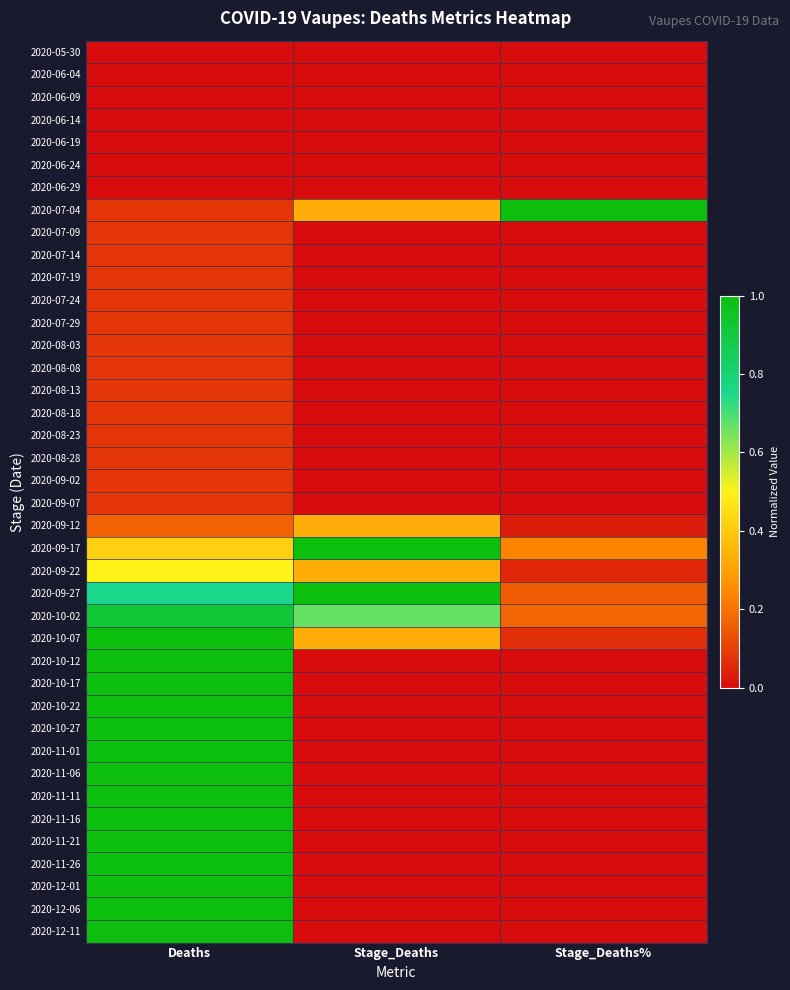

Reading left to right, transcribe all the data shown in this chart.

2020-05-30: Deaths=0.0	Stage_Deaths=0.0	Stage_Deaths%=0.0
2020-06-04: Deaths=0.0	Stage_Deaths=0.0	Stage_Deaths%=0.0
2020-06-09: Deaths=0.0	Stage_Deaths=0.0	Stage_Deaths%=0.0
2020-06-14: Deaths=0.0	Stage_Deaths=0.0	Stage_Deaths%=0.0
2020-06-19: Deaths=0.0	Stage_Deaths=0.0	Stage_Deaths%=0.0
2020-06-24: Deaths=0.0	Stage_Deaths=0.0	Stage_Deaths%=0.0
2020-06-29: Deaths=0.0	Stage_Deaths=0.0	Stage_Deaths%=0.0
2020-07-04: Deaths=0.1	Stage_Deaths=0.3	Stage_Deaths%=1.0
2020-07-09: Deaths=0.1	Stage_Deaths=0.0	Stage_Deaths%=0.0
2020-07-14: Deaths=0.1	Stage_Deaths=0.0	Stage_Deaths%=0.0
2020-07-19: Deaths=0.1	Stage_Deaths=0.0	Stage_Deaths%=0.0
2020-07-24: Deaths=0.1	Stage_Deaths=0.0	Stage_Deaths%=0.0
2020-07-29: Deaths=0.1	Stage_Deaths=0.0	Stage_Deaths%=0.0
2020-08-03: Deaths=0.1	Stage_Deaths=0.0	Stage_Deaths%=0.0
2020-08-08: Deaths=0.1	Stage_Deaths=0.0	Stage_Deaths%=0.0
2020-08-13: Deaths=0.1	Stage_Deaths=0.0	Stage_Deaths%=0.0
2020-08-18: Deaths=0.1	Stage_Deaths=0.0	Stage_Deaths%=0.0
2020-08-23: Deaths=0.1	Stage_Deaths=0.0	Stage_Deaths%=0.0
2020-08-28: Deaths=0.1	Stage_Deaths=0.0	Stage_Deaths%=0.0
2020-09-02: Deaths=0.1	Stage_Deaths=0.0	Stage_Deaths%=0.0
2020-09-07: Deaths=0.1	Stage_Deaths=0.0	Stage_Deaths%=0.0
2020-09-12: Deaths=0.2	Stage_Deaths=0.3	Stage_Deaths%=0.0
2020-09-17: Deaths=0.4	Stage_Deaths=1.0	Stage_Deaths%=0.2
2020-09-22: Deaths=0.5	Stage_Deaths=0.3	Stage_Deaths%=0.1
2020-09-27: Deaths=0.8	Stage_Deaths=1.0	Stage_Deaths%=0.2
2020-10-02: Deaths=0.9	Stage_Deaths=0.7	Stage_Deaths%=0.2
2020-10-07: Deaths=1.0	Stage_Deaths=0.3	Stage_Deaths%=0.1
2020-10-12: Deaths=1.0	Stage_Deaths=0.0	Stage_Deaths%=0.0
2020-10-17: Deaths=1.0	Stage_Deaths=0.0	Stage_Deaths%=0.0
2020-10-22: Deaths=1.0	Stage_Deaths=0.0	Stage_Deaths%=0.0
2020-10-27: Deaths=1.0	Stage_Deaths=0.0	Stage_Deaths%=0.0
2020-11-01: Deaths=1.0	Stage_Deaths=0.0	Stage_Deaths%=0.0
2020-11-06: Deaths=1.0	Stage_Deaths=0.0	Stage_Deaths%=0.0
2020-11-11: Deaths=1.0	Stage_Deaths=0.0	Stage_Deaths%=0.0
2020-11-16: Deaths=1.0	Stage_Deaths=0.0	Stage_Deaths%=0.0
2020-11-21: Deaths=1.0	Stage_Deaths=0.0	Stage_Deaths%=0.0
2020-11-26: Deaths=1.0	Stage_Deaths=0.0	Stage_Deaths%=0.0
2020-12-01: Deaths=1.0	Stage_Deaths=0.0	Stage_Deaths%=0.0
2020-12-06: Deaths=1.0	Stage_Deaths=0.0	Stage_Deaths%=0.0
2020-12-11: Deaths=1.0	Stage_Deaths=0.0	Stage_Deaths%=0.0